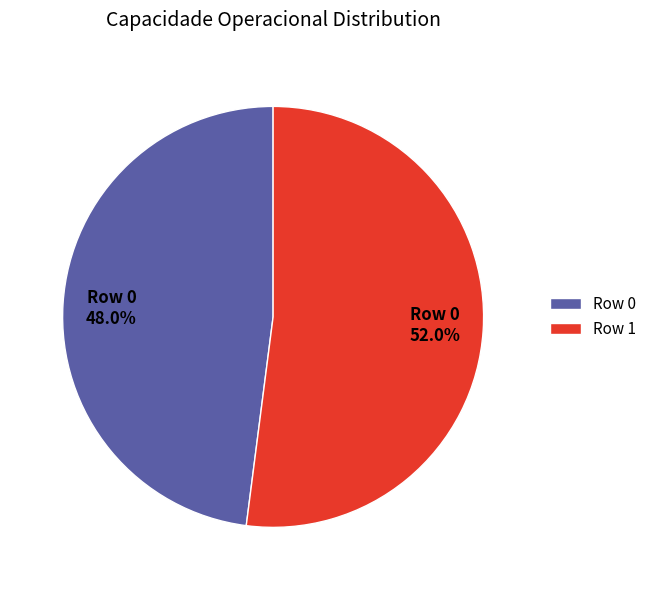

To the nearest percent, what is the difference between the largest and smallest slice percentages?

4%